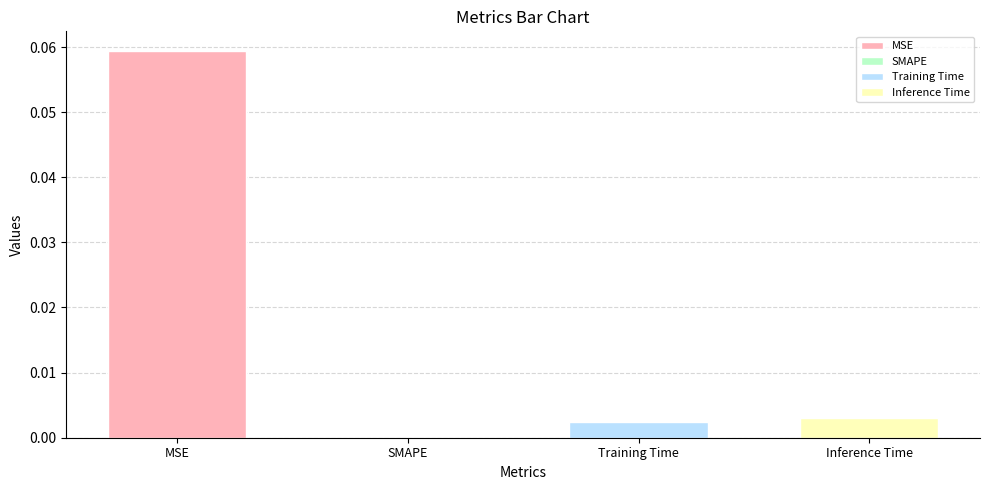

Between MSE and SMAPE, which is larger?

MSE